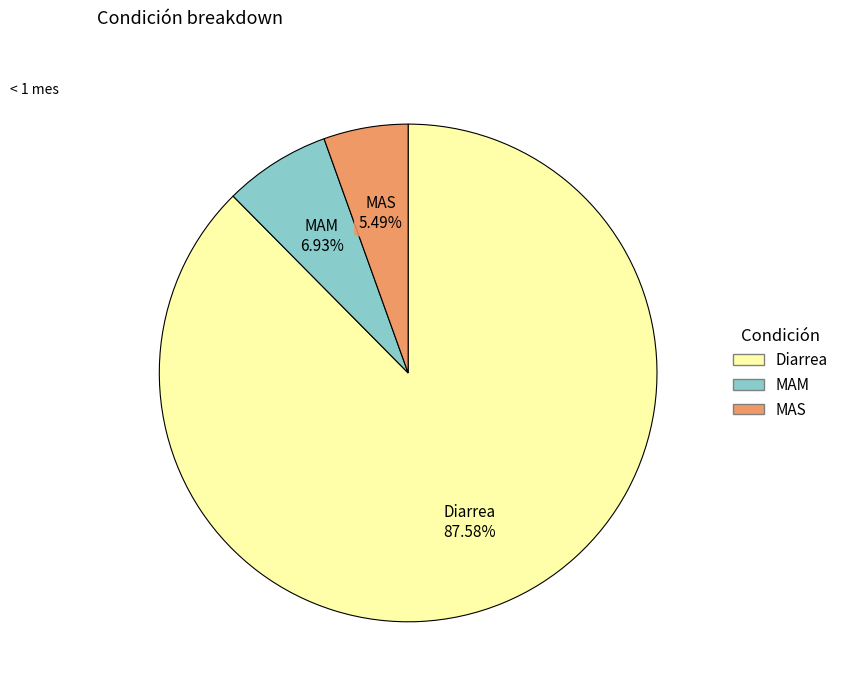

What is the total percentage of MAS and MAM?

12.4%